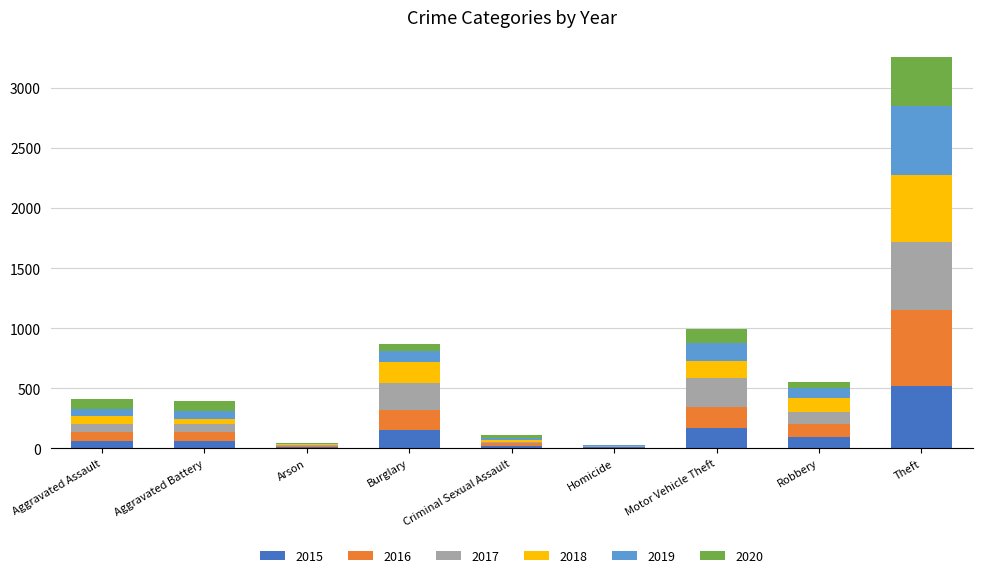

At which category is the sum across all series the highest?

Theft